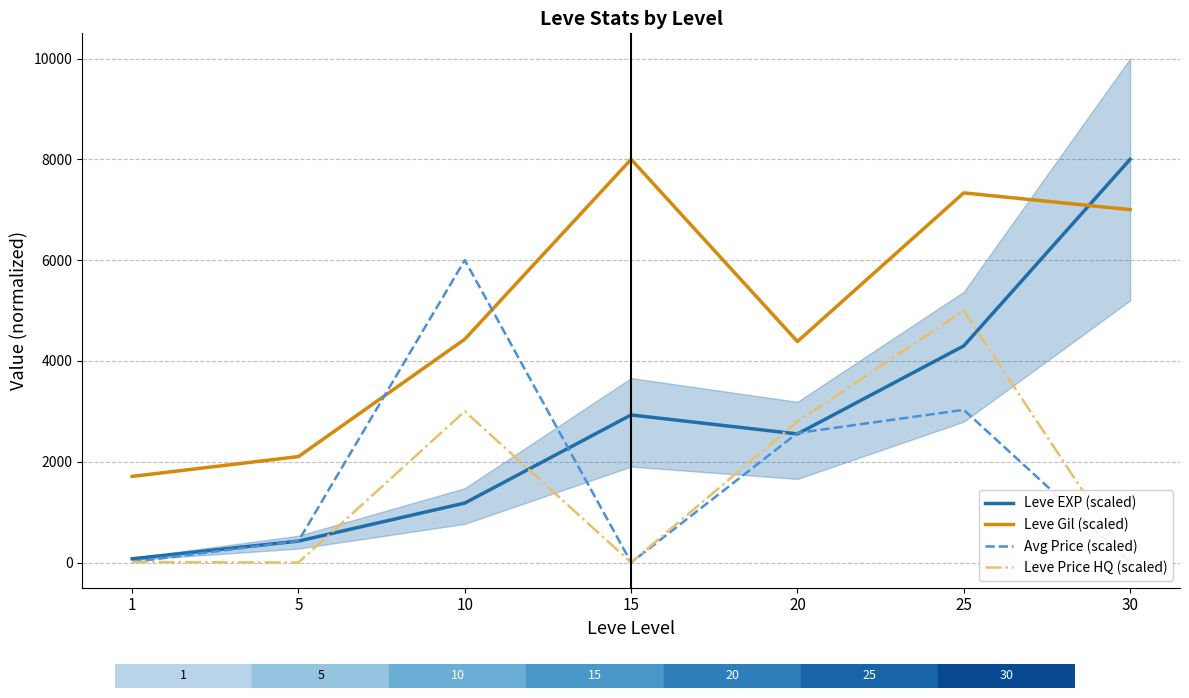

What is the sum of all Leve EXP (scaled) values?

19457.3